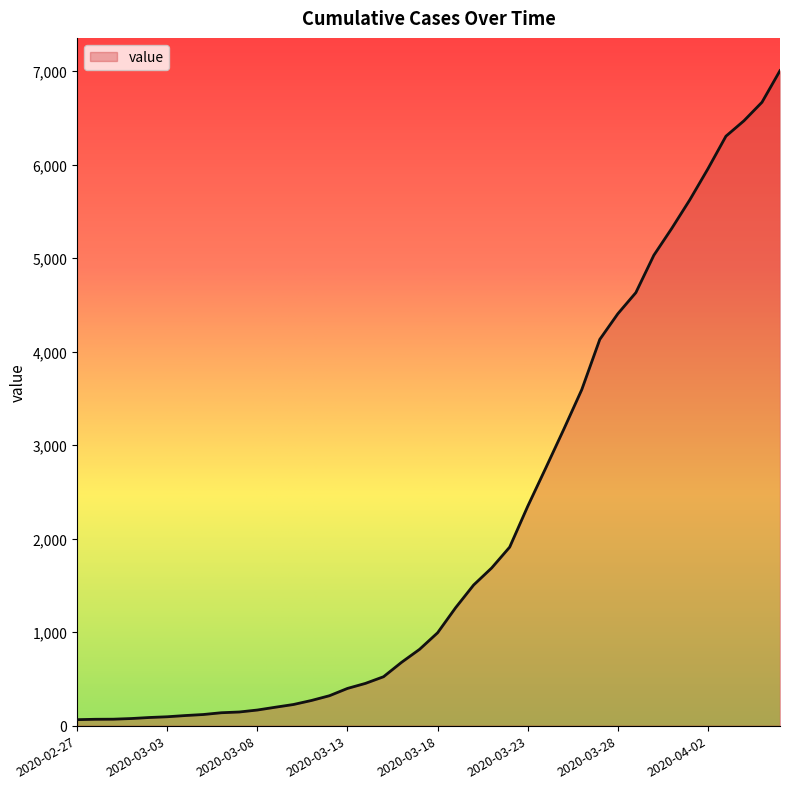

What is the maximum value shown in the chart?

7004